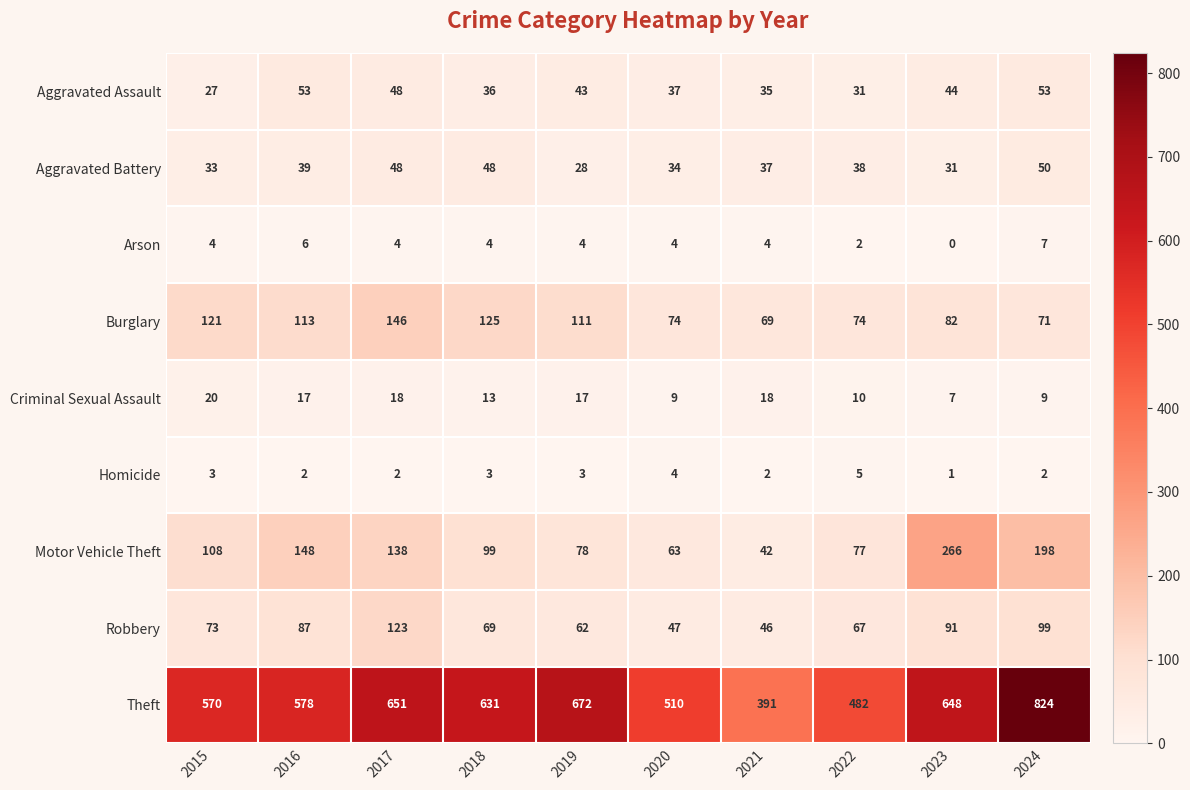

At how many categories does at least one series exceed 442?

9